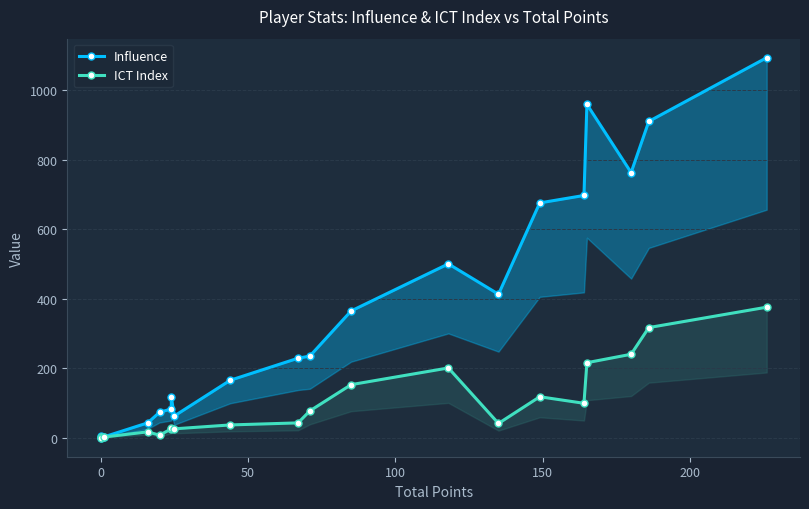

Between 100 and 15, which series saw the biggest shift?

Influence